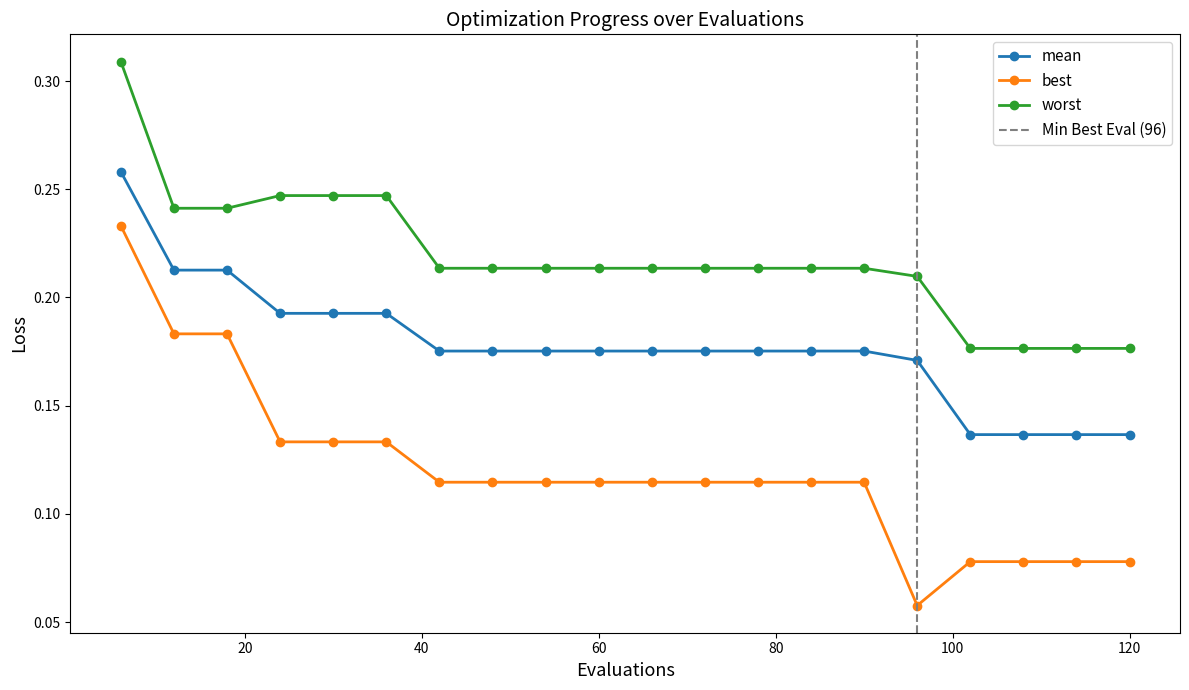

What is the difference between the maximum and minimum values in the best series?

0.2